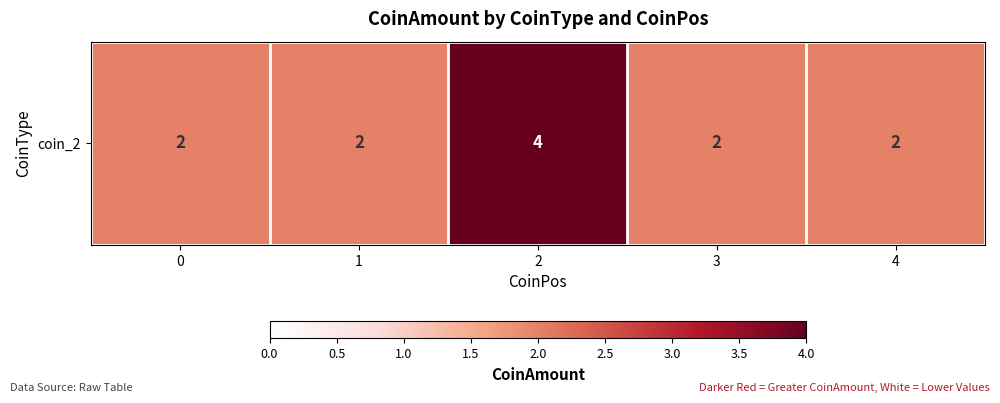

Reading right to left, list all the values displayed in this chart.

2	2	4	2	2